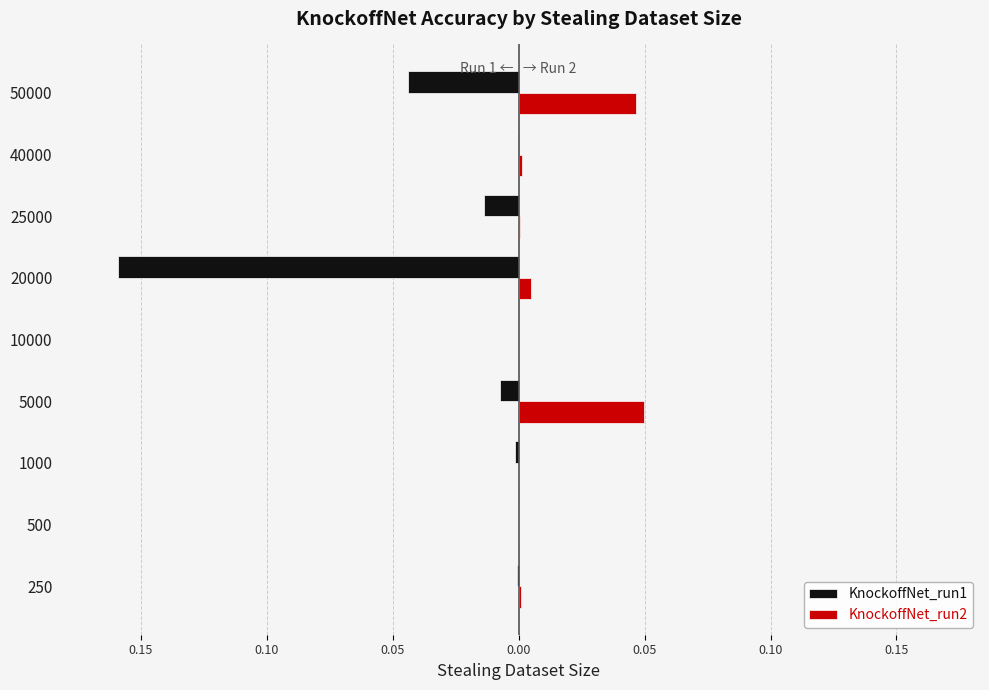

Which series has the largest total across all categories?

KnockoffNet_run2